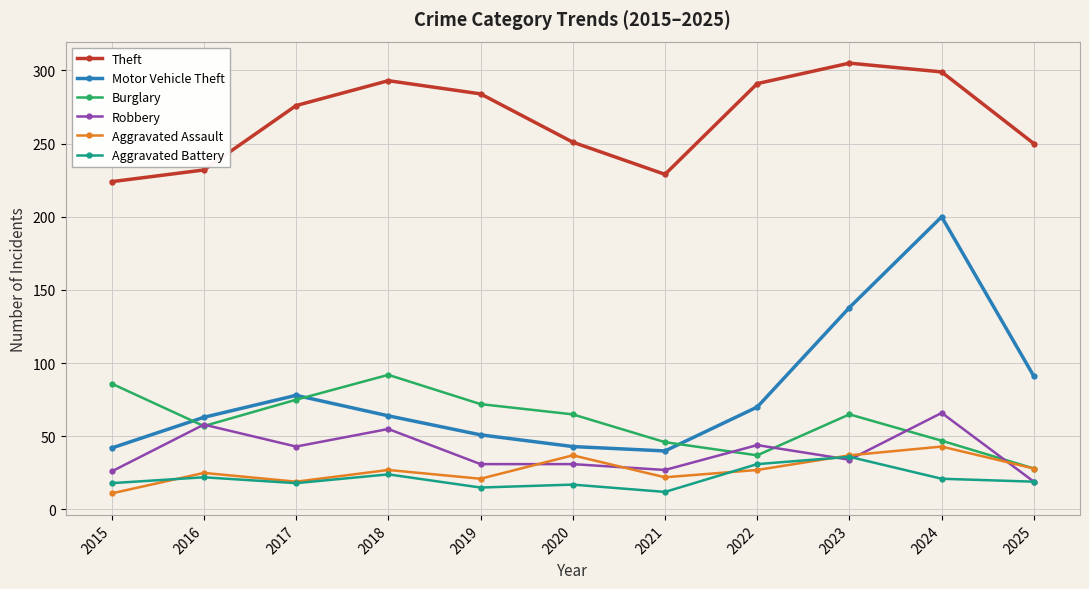

What is the highest value of the Aggravated Battery series?

36